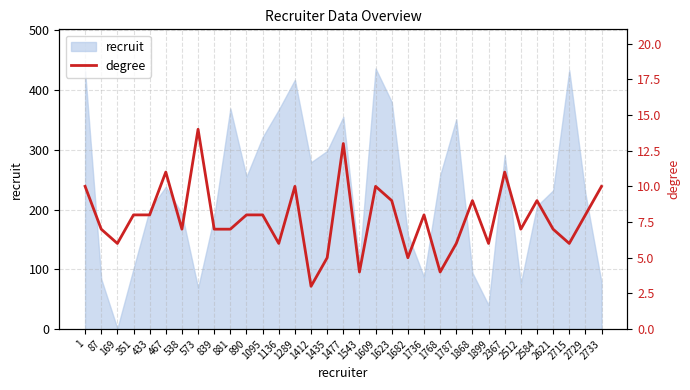

The value of recruit at 1868 is 94. True or false?

True